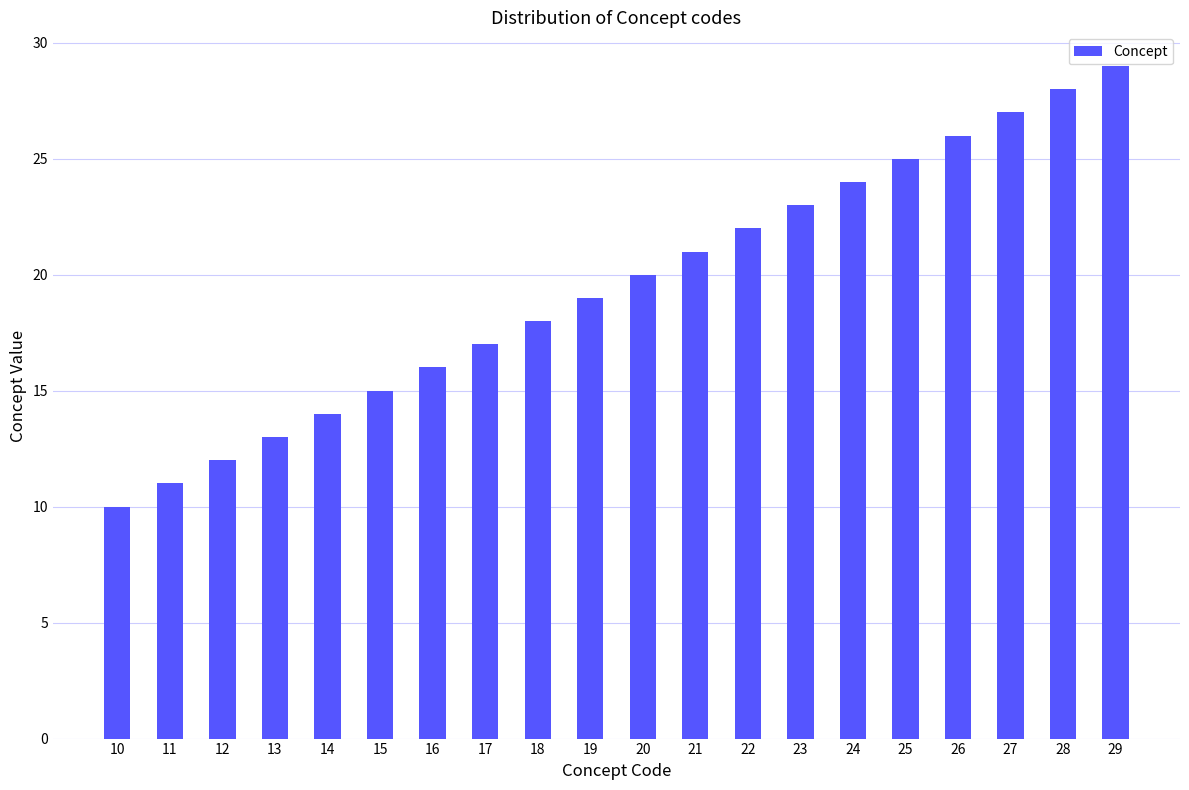

How many data points does each series have?

20